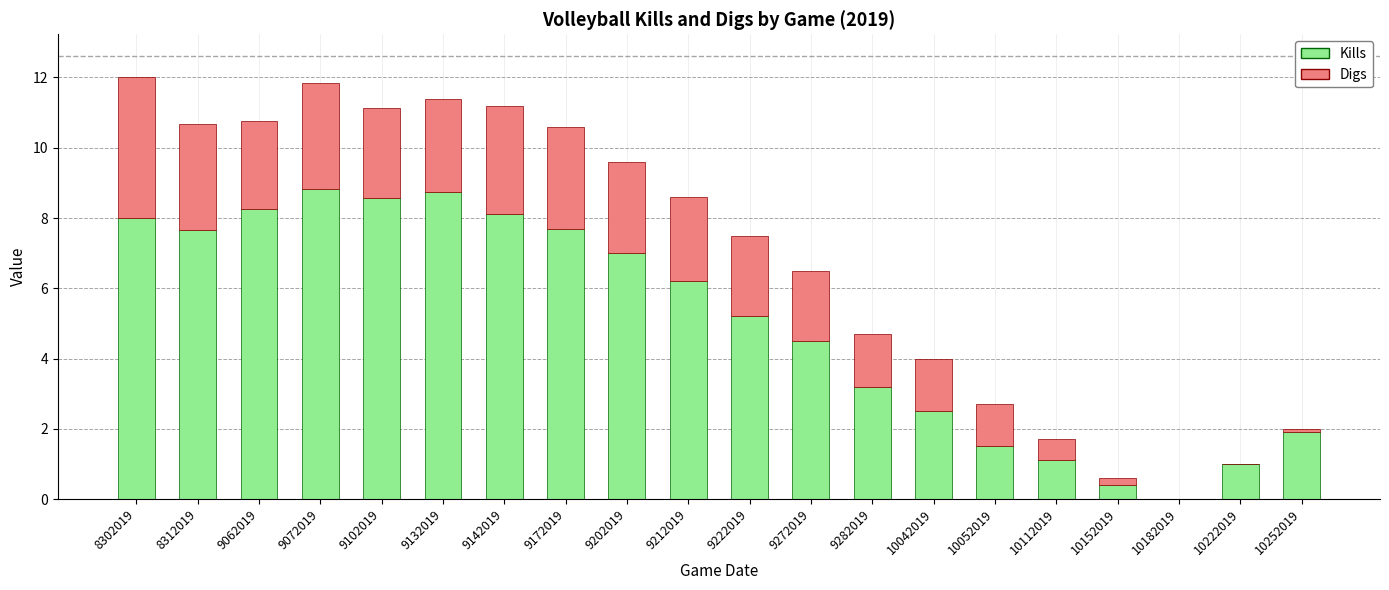

The Kills series shows -5.8 at 10182019. True or false?

False